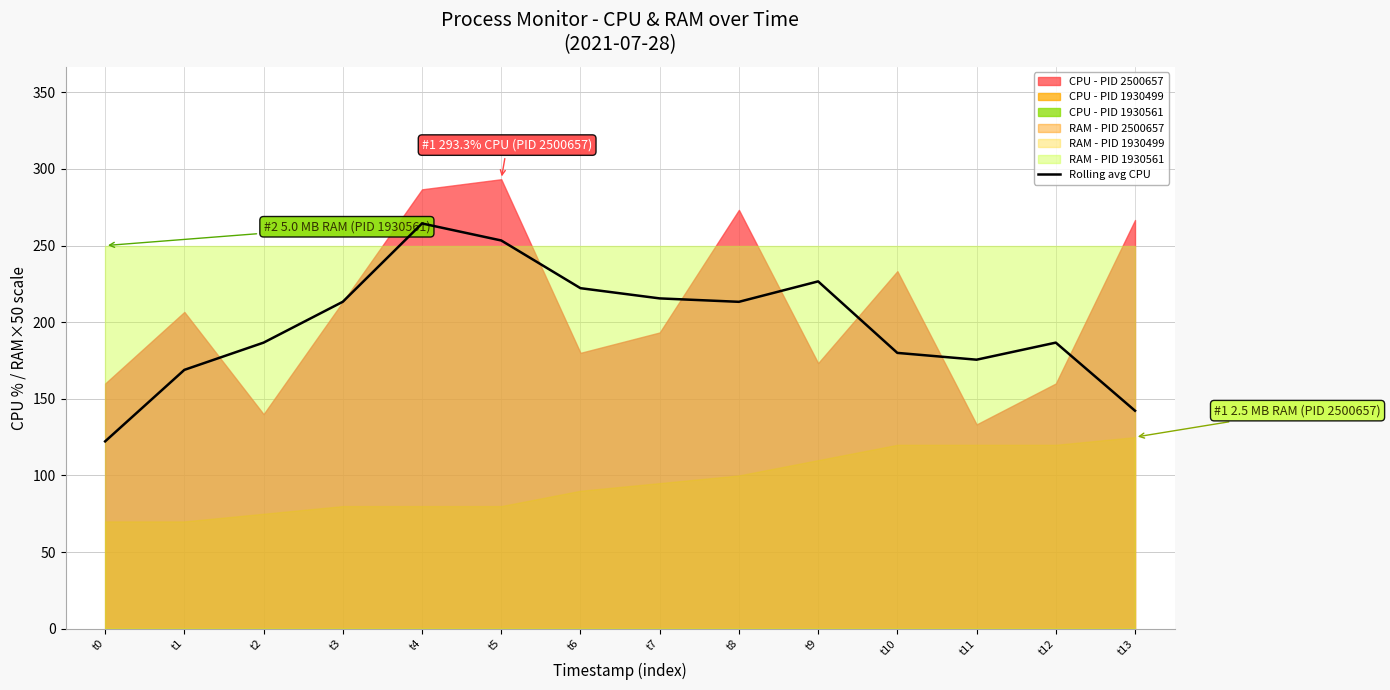

How many points are lower than both their immediate neighbors (excluding endpoints)?

2